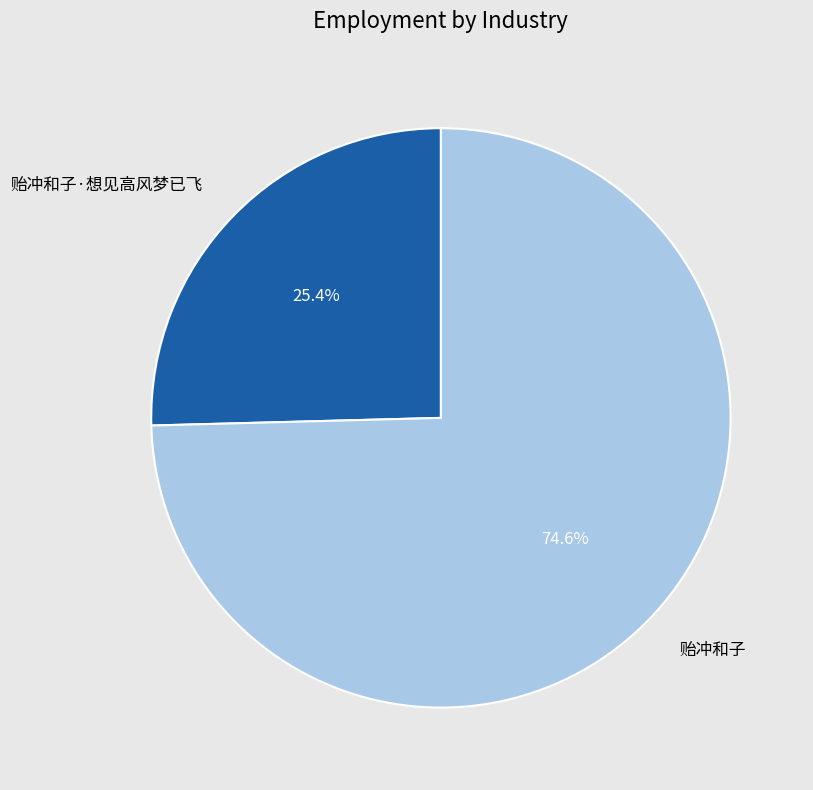

How many slices are in this pie chart?

2